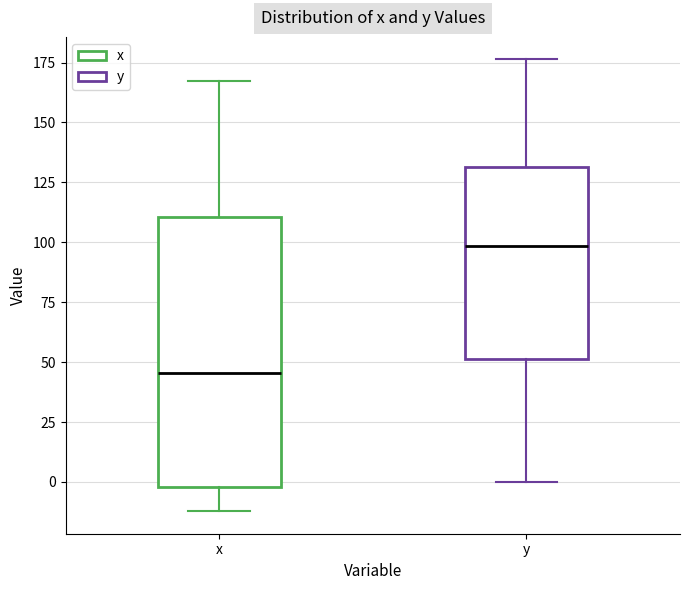

Which box's median line is the lowest?

x